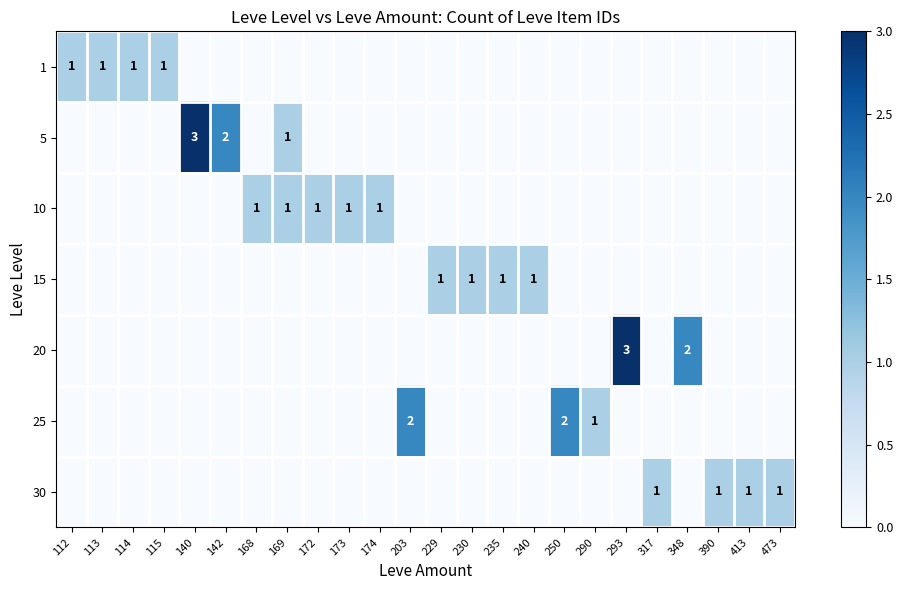

The 15 series shows 2 at 230. True or false?

False